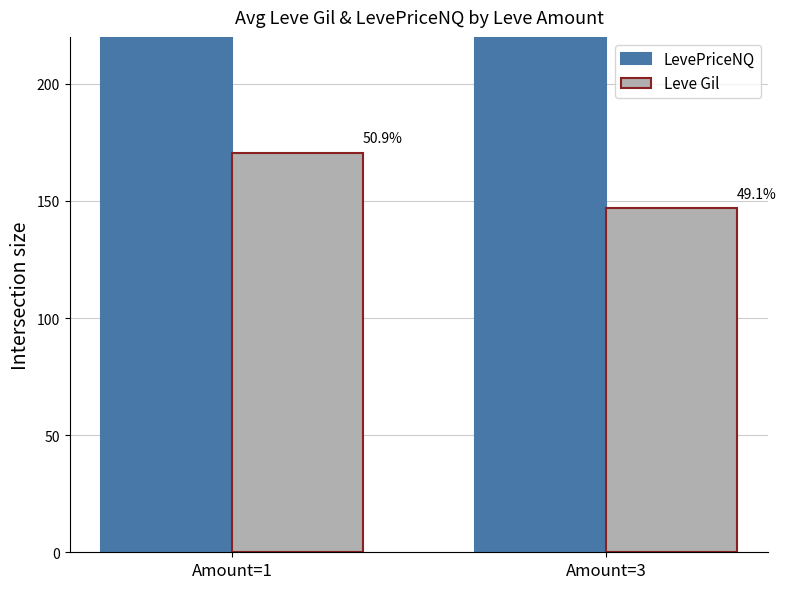

Which series has the widest spread of values?

Leve Gil